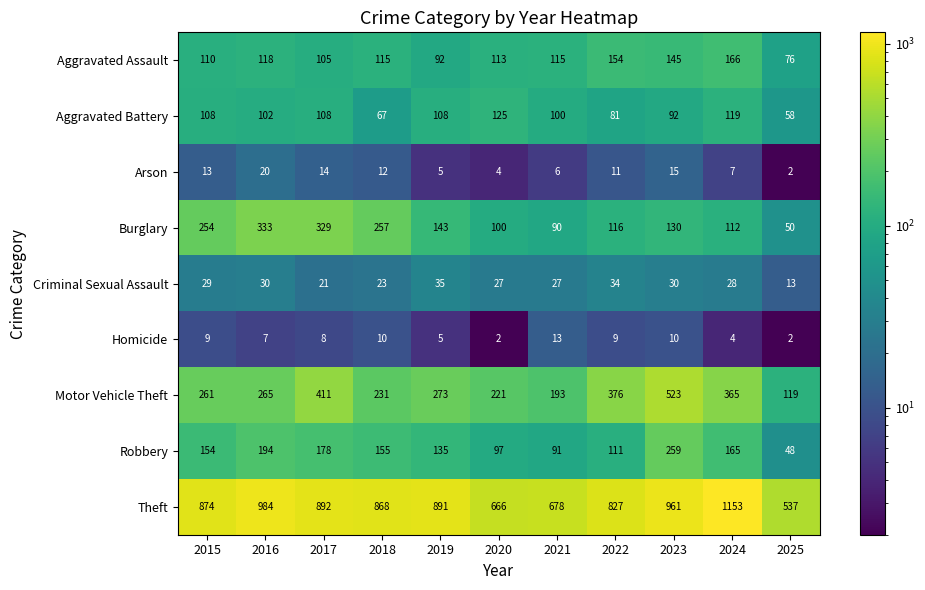

At which category is the sum across all series the highest?

2023